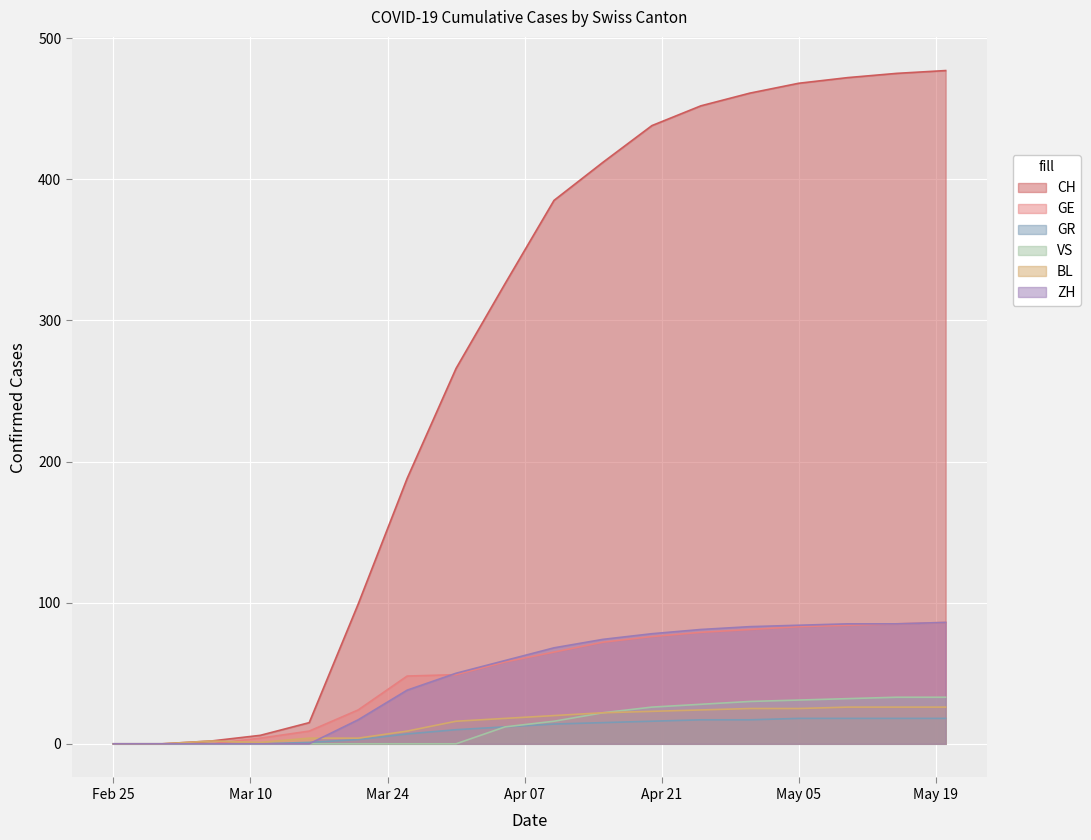

Which series has the widest spread of values?

CH